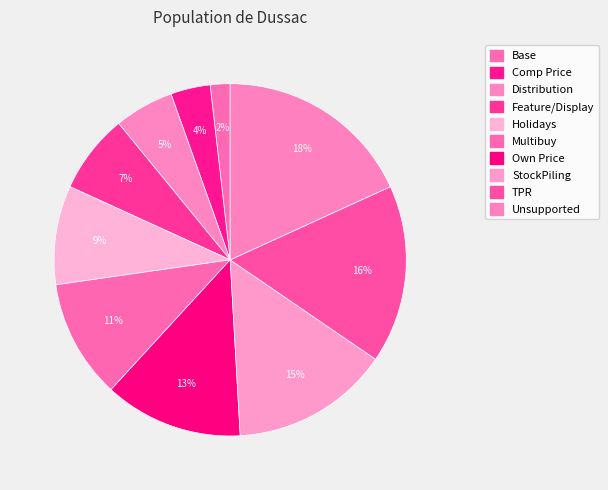

What is the total percentage of StockPiling and Feature/Display?

21.8%